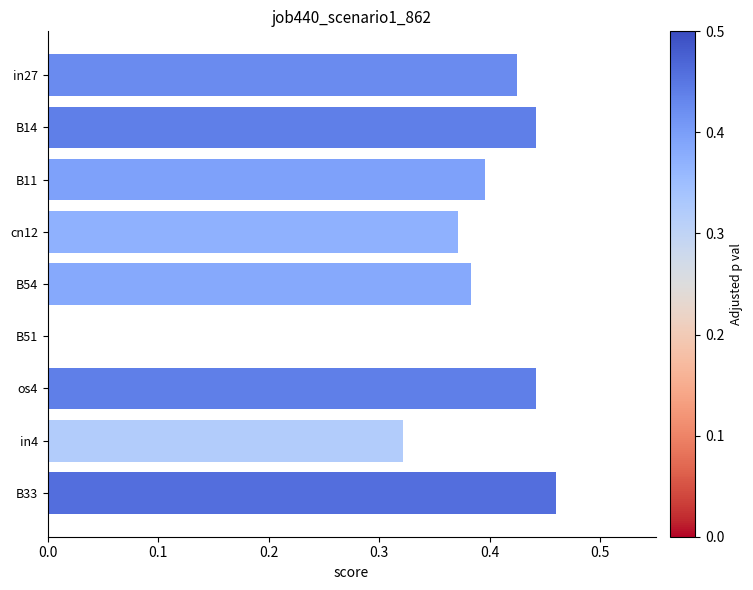

Between B51 and in4, which is larger?

in4